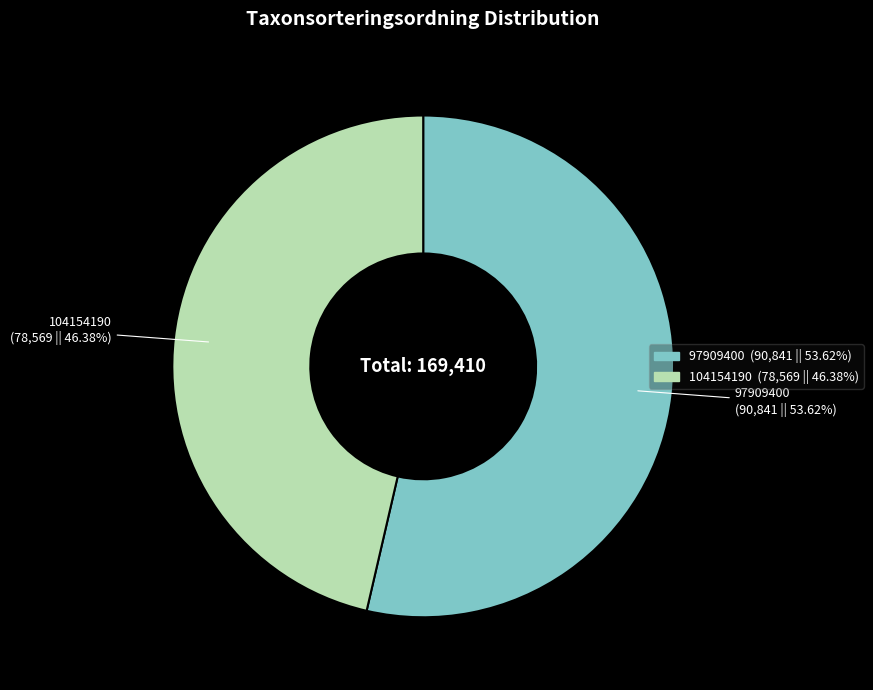

Approximately how many times larger is the value at 104154190 compared to 97909400?

0.9